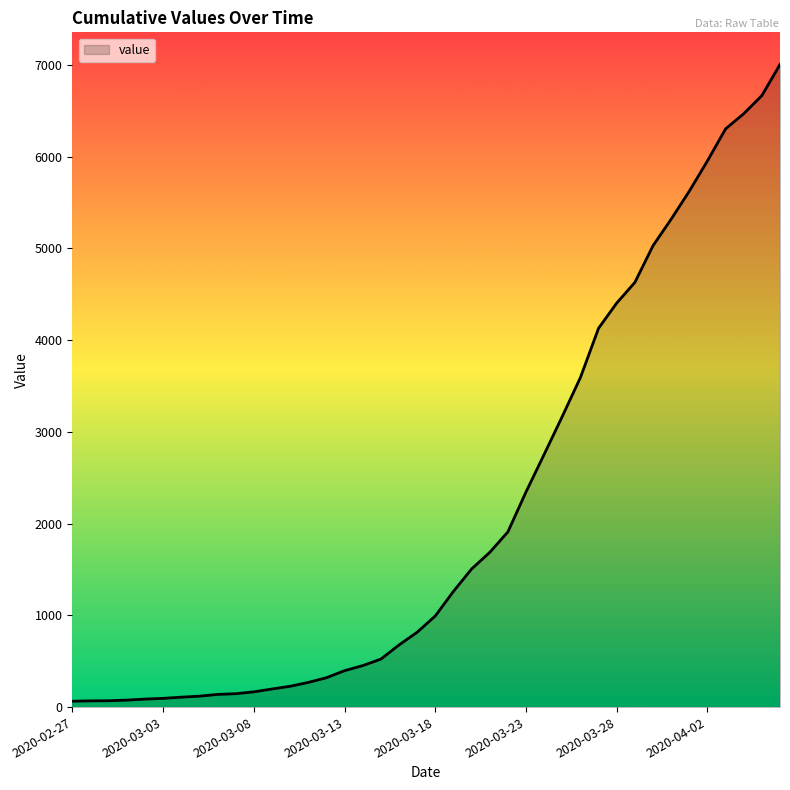

What is the difference between the maximum and minimum values?

6939